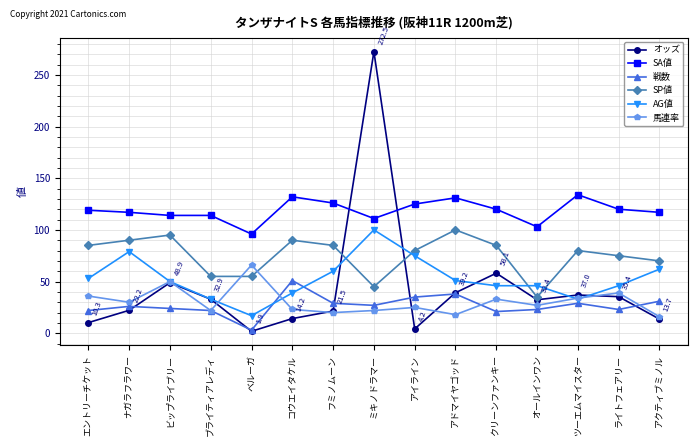

What is the sum of all SP値 values?

1125.0